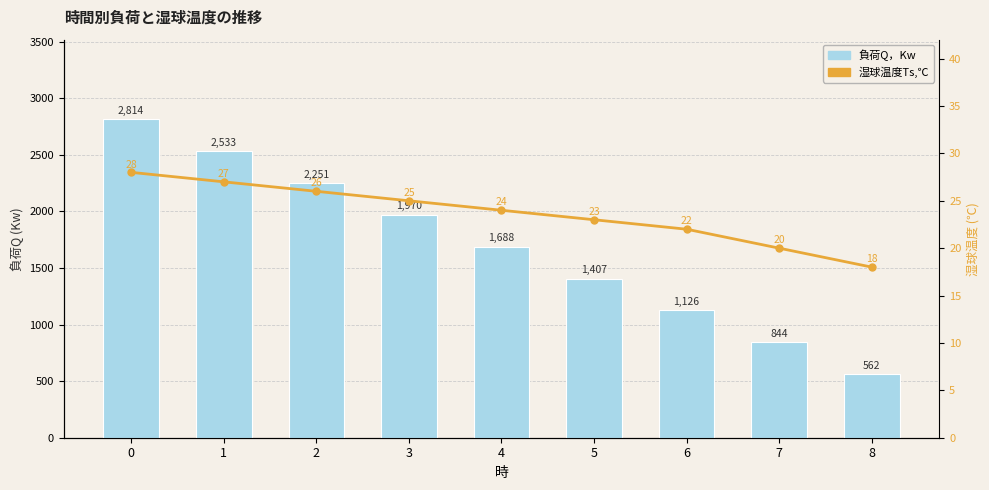

What is the difference between the 湿球温度Ts,℃ values at 1 and 3?

2.0